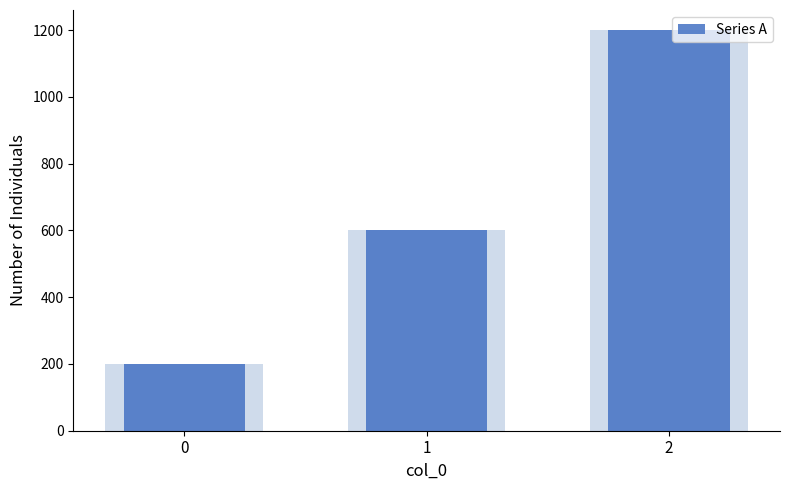

The value at 1 is 600. True or false?

True